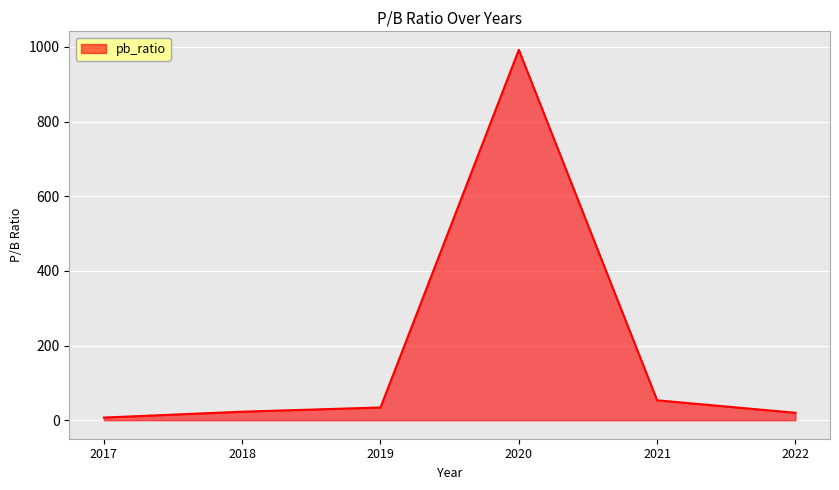

The value at 2020 is 1302.4. True or false?

False